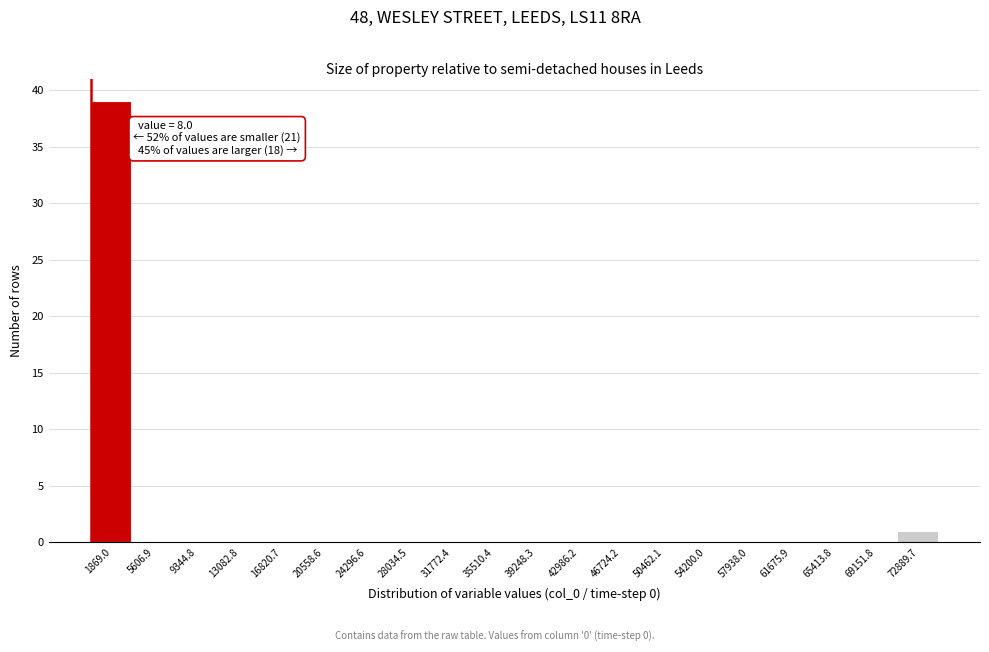

Which range on the x-axis has the tallest bar?

0 to 3500